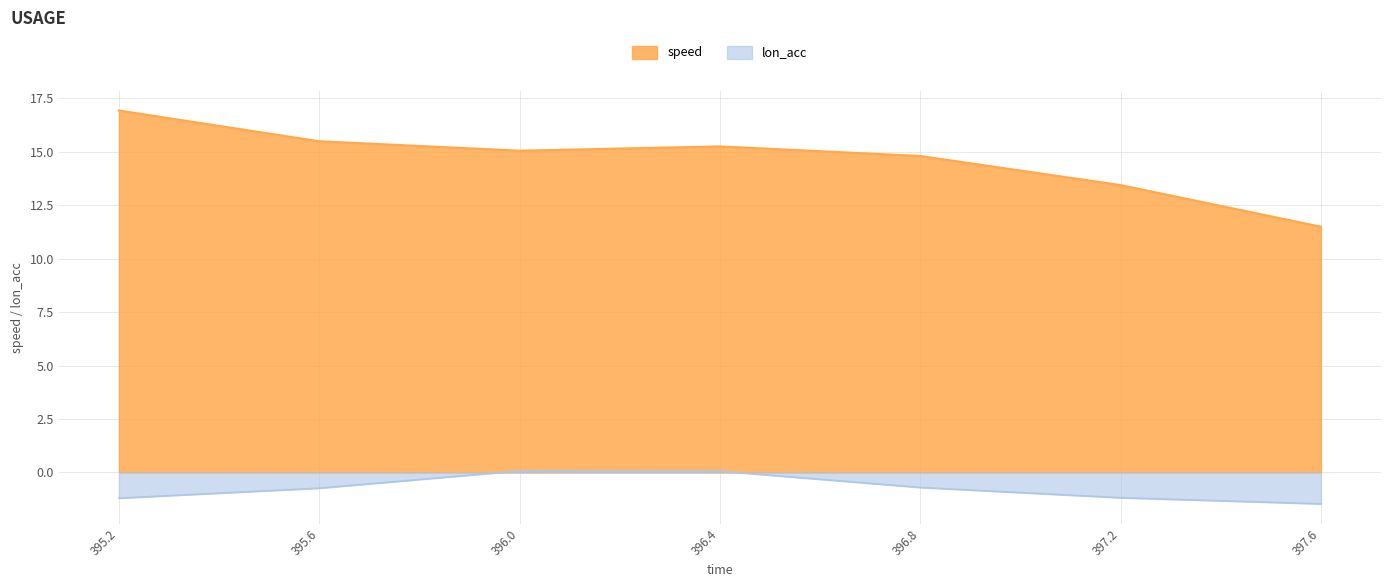

Is the value of speed at 396.0 greater than the value of lon_acc at 396.8?

Yes